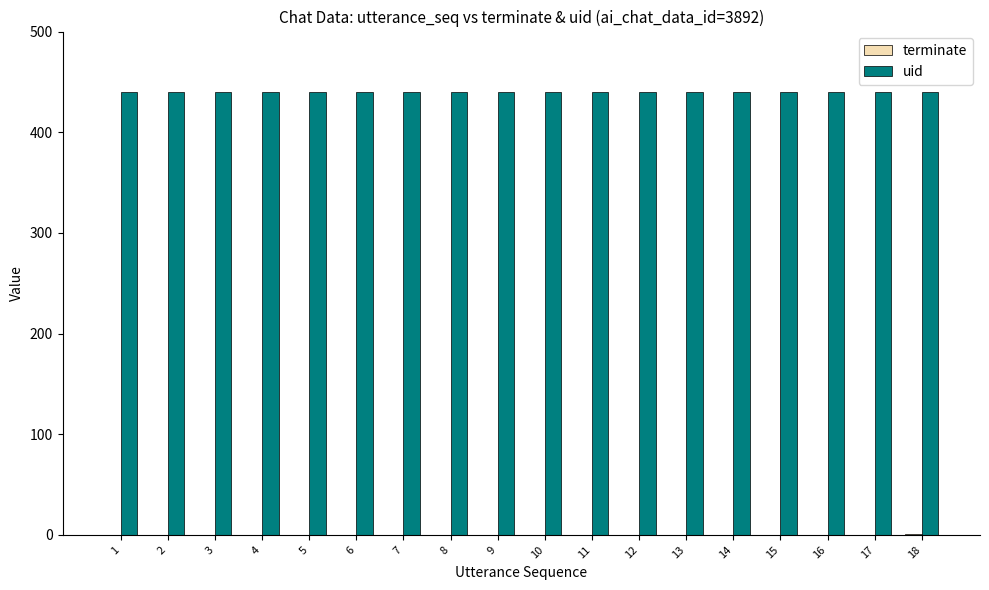

What is the maximum value for uid?

440